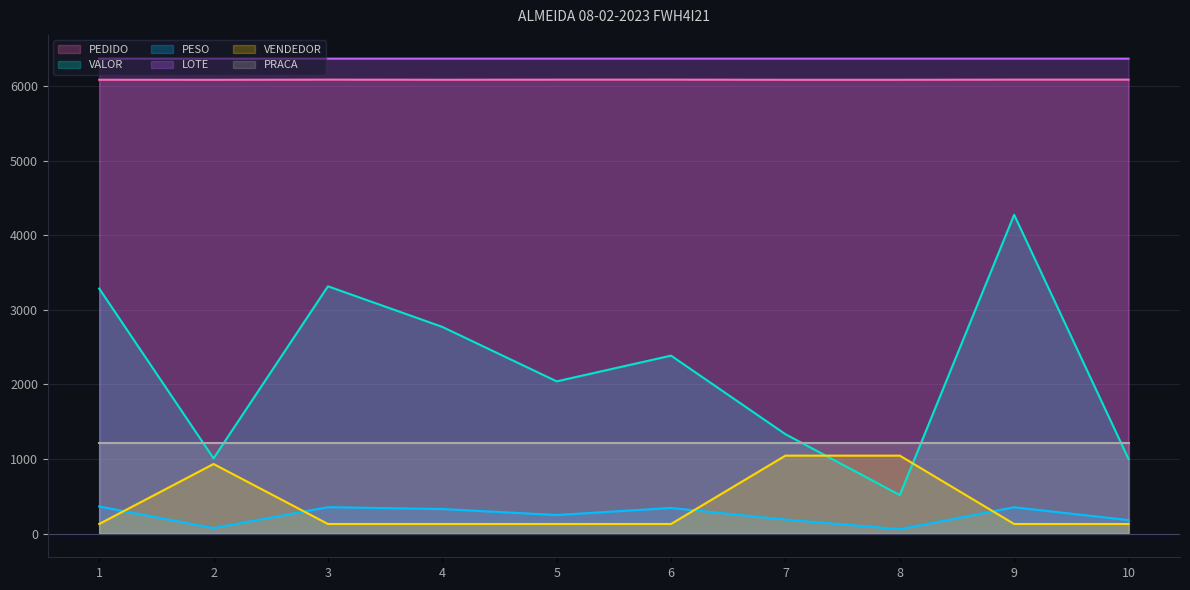

True or false: LOTE and VALOR intersect in this chart.

False